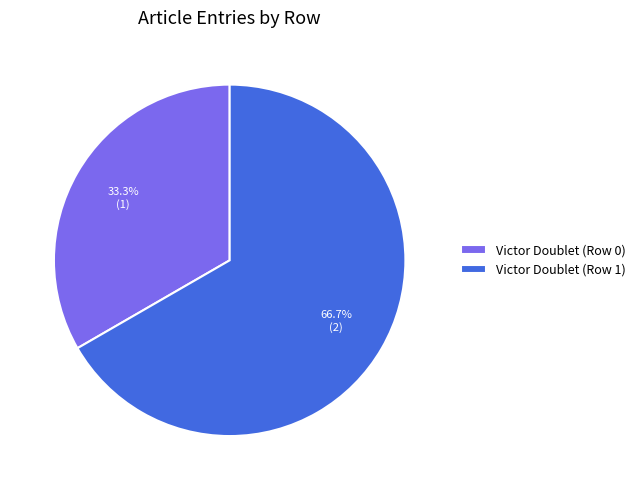

Is the sum of Victor Doublet (Row 1) and Victor Doublet (Row 0) greater than half?

Yes